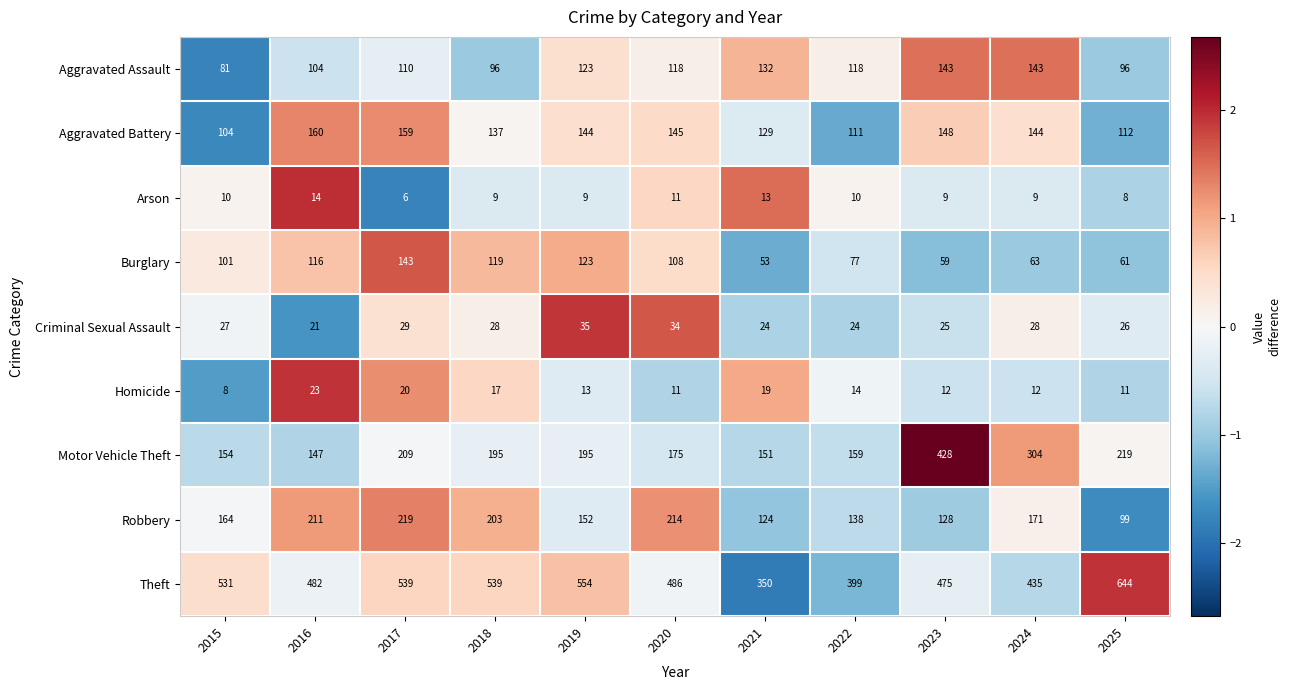

The value of Homicide at 2016 is 23. True or false?

True